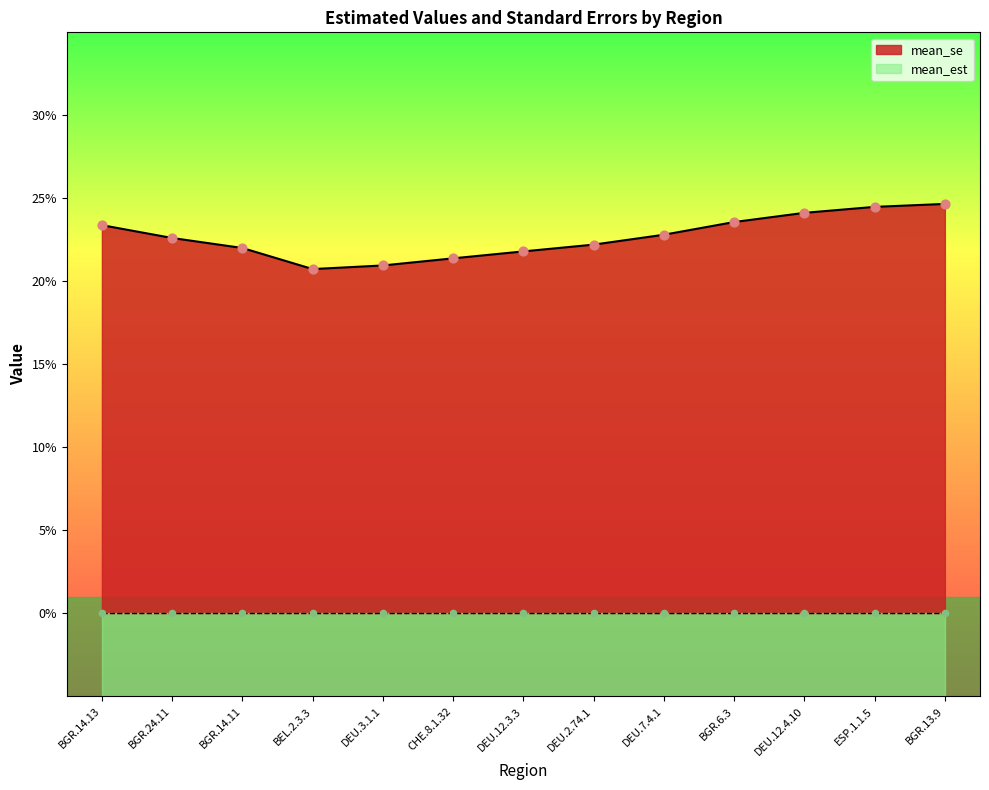

Between ESP.1.1.5 and DEU.2.74.1, which is larger?

ESP.1.1.5